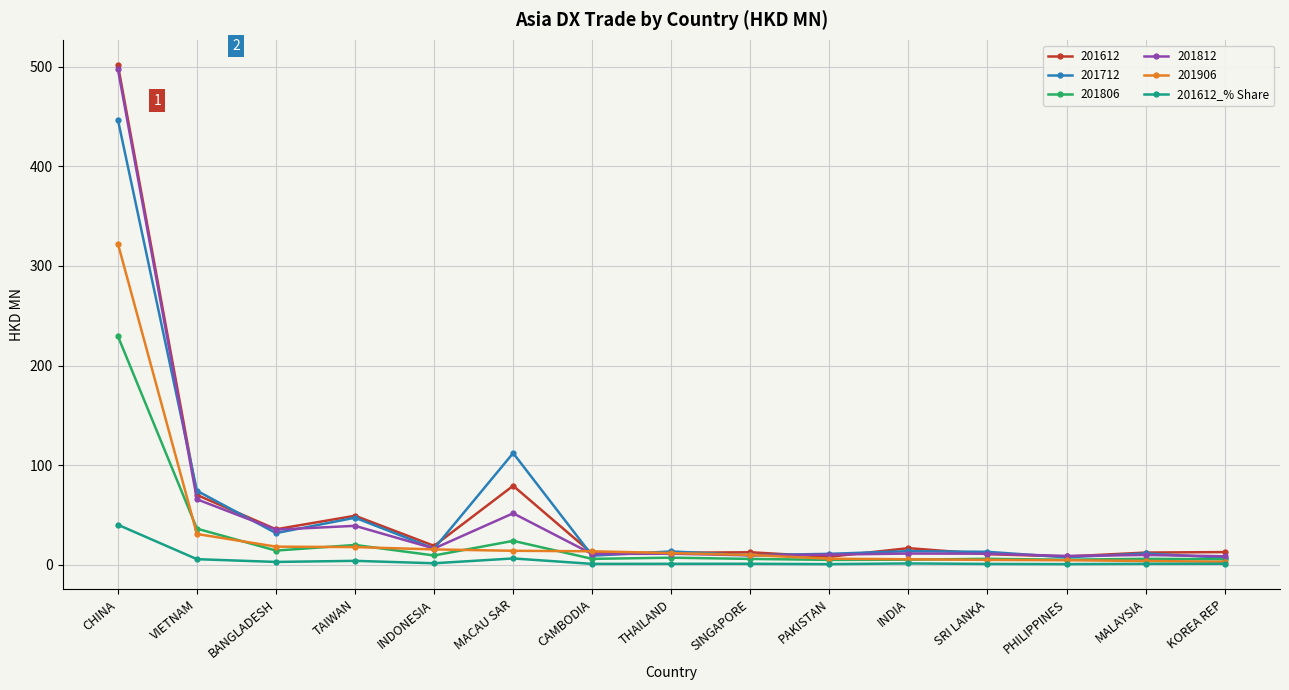

True or false: 201612 has more than 2 points higher than both neighbors.

True